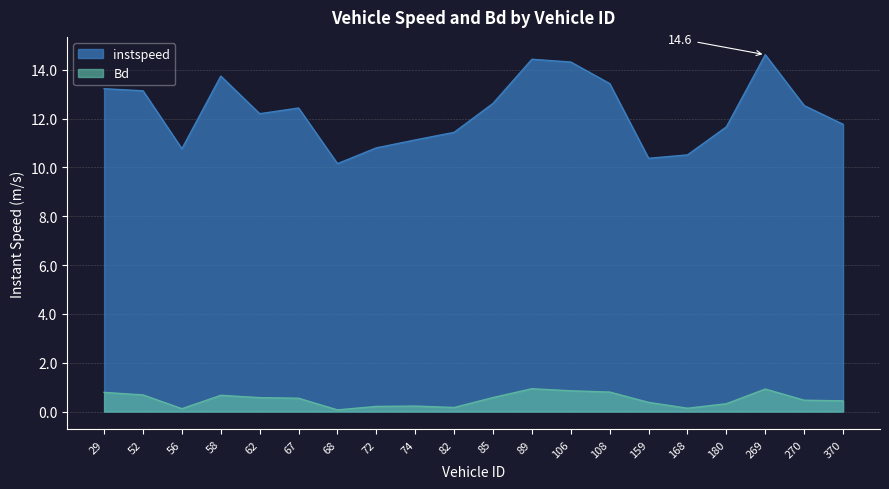

True or false: instspeed and Bd cross at least once.

False